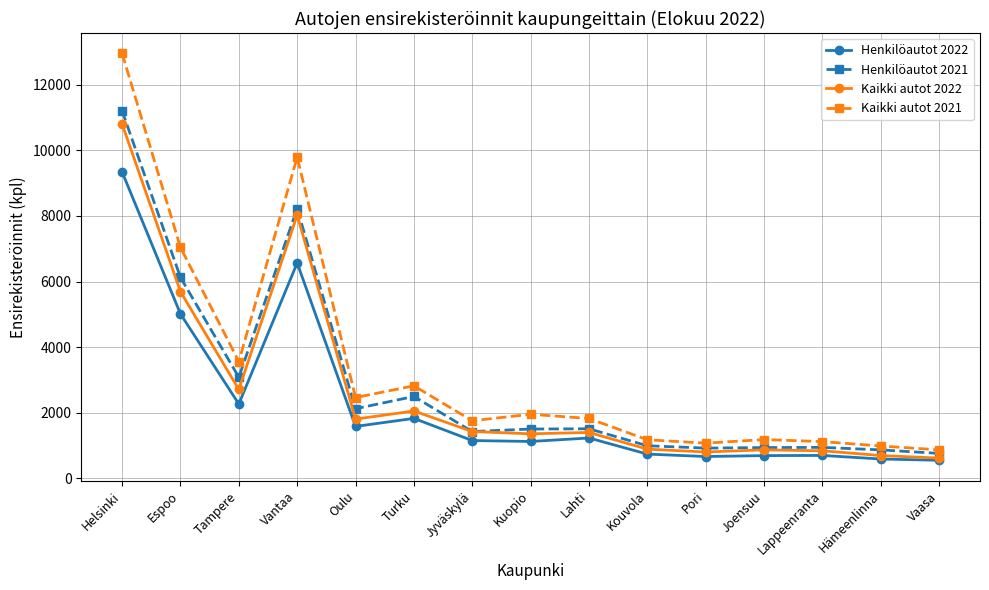

True or false: Henkilöautot 2022 and Kaikki autot 2021 intersect in this chart.

False